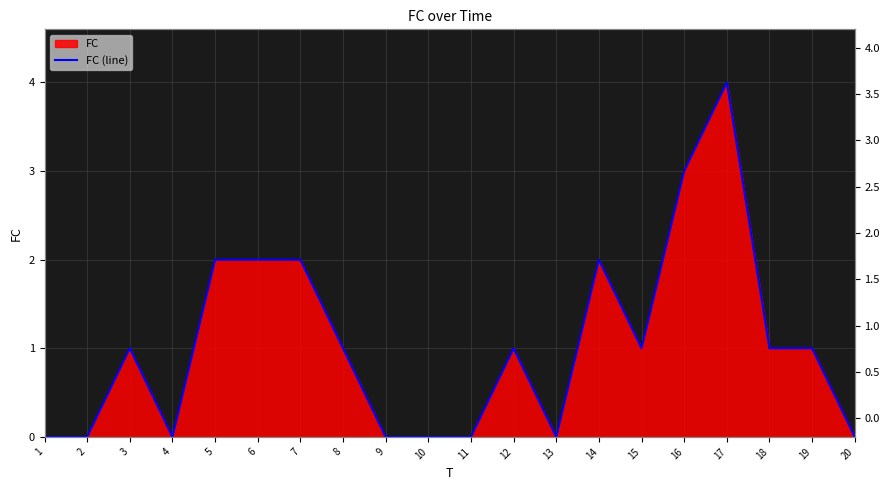

Between 20 and 12, which is larger?

12